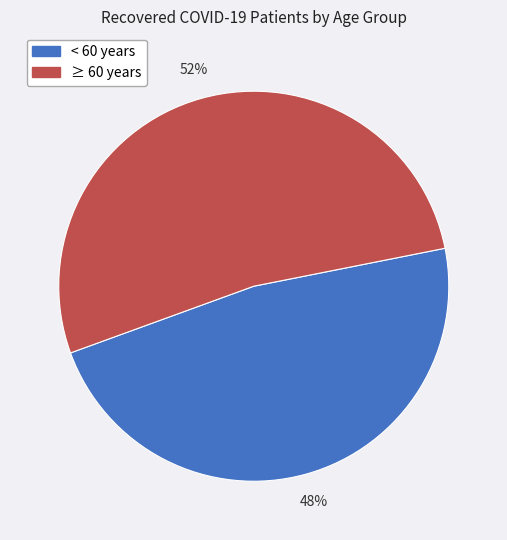

To the nearest percent, what is the average slice percentage?

50%